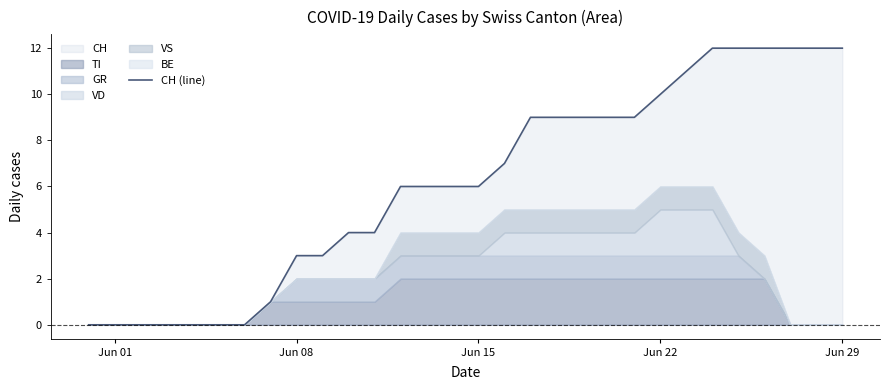

True or false: CH (line) has a value of 5 at Jun 08.

False